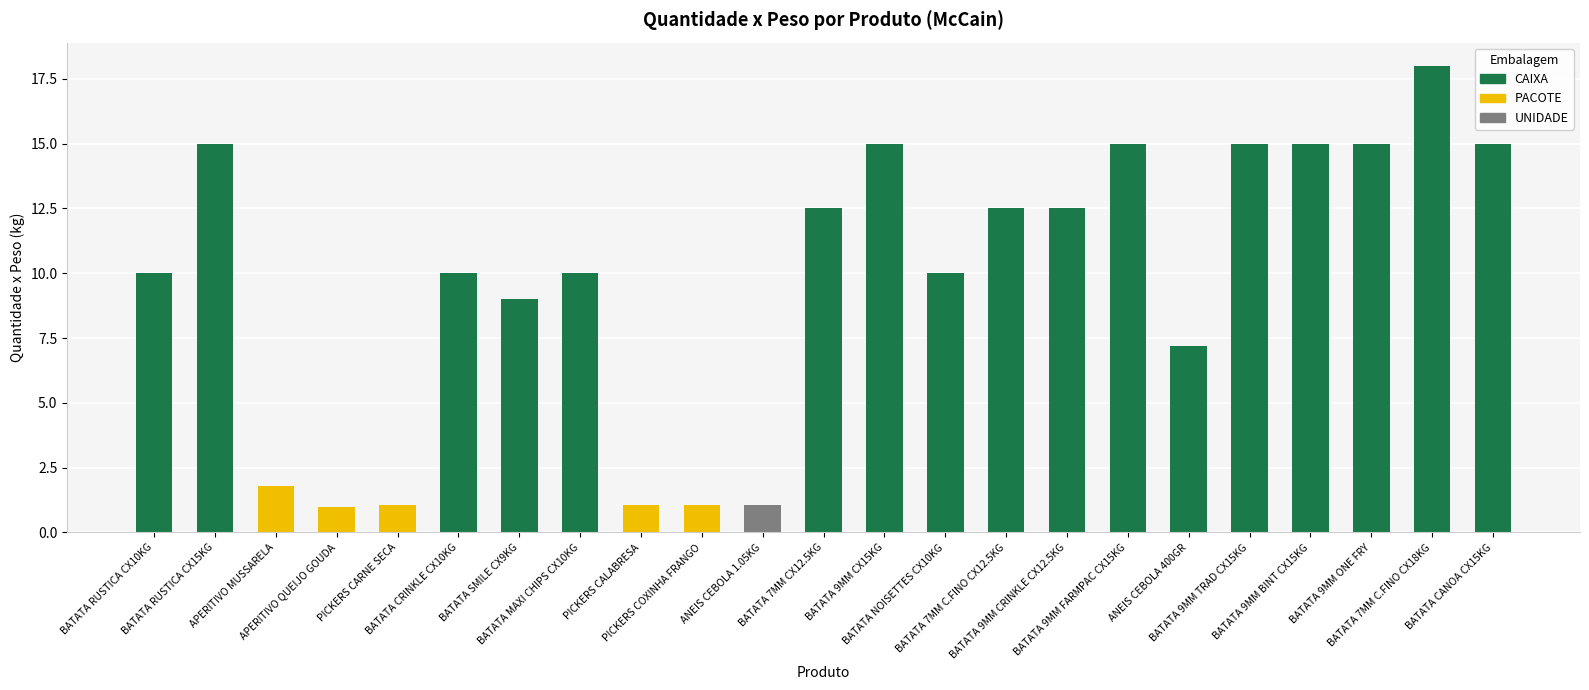

What is the difference between the values at BATATA 9MM CX15KG and BATATA RUSTICA CX10KG?

5.0